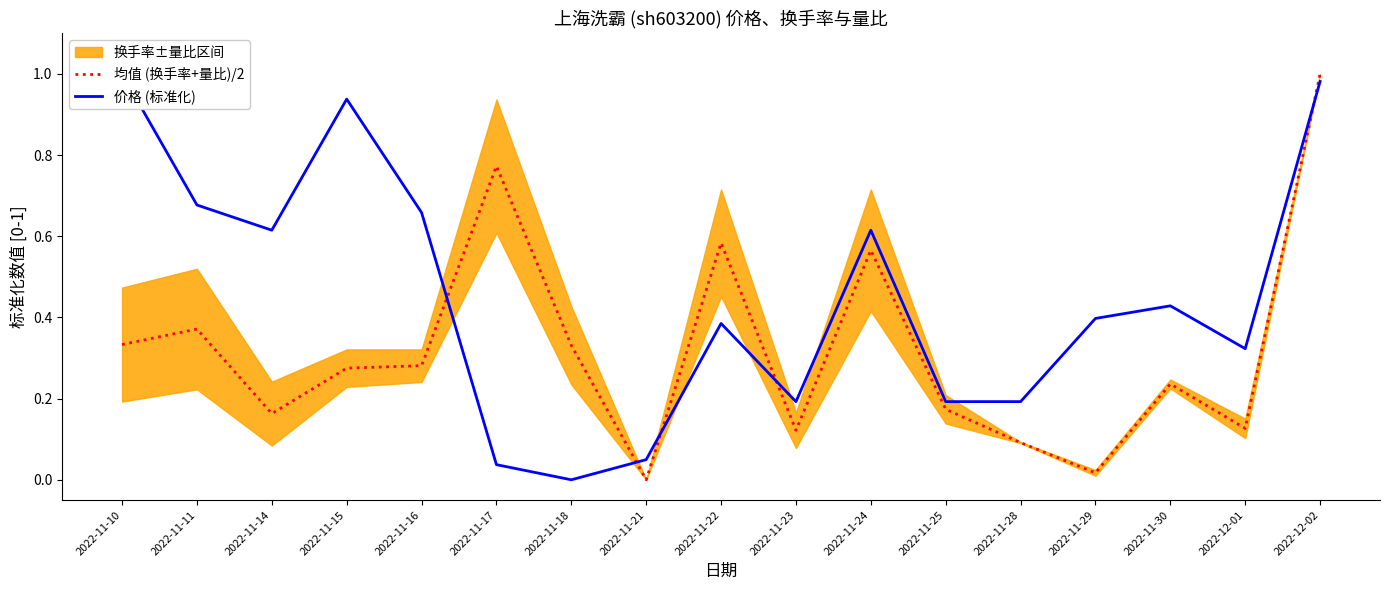

How many positive values does the 均值 (换手率+量比)/2 series have?

16